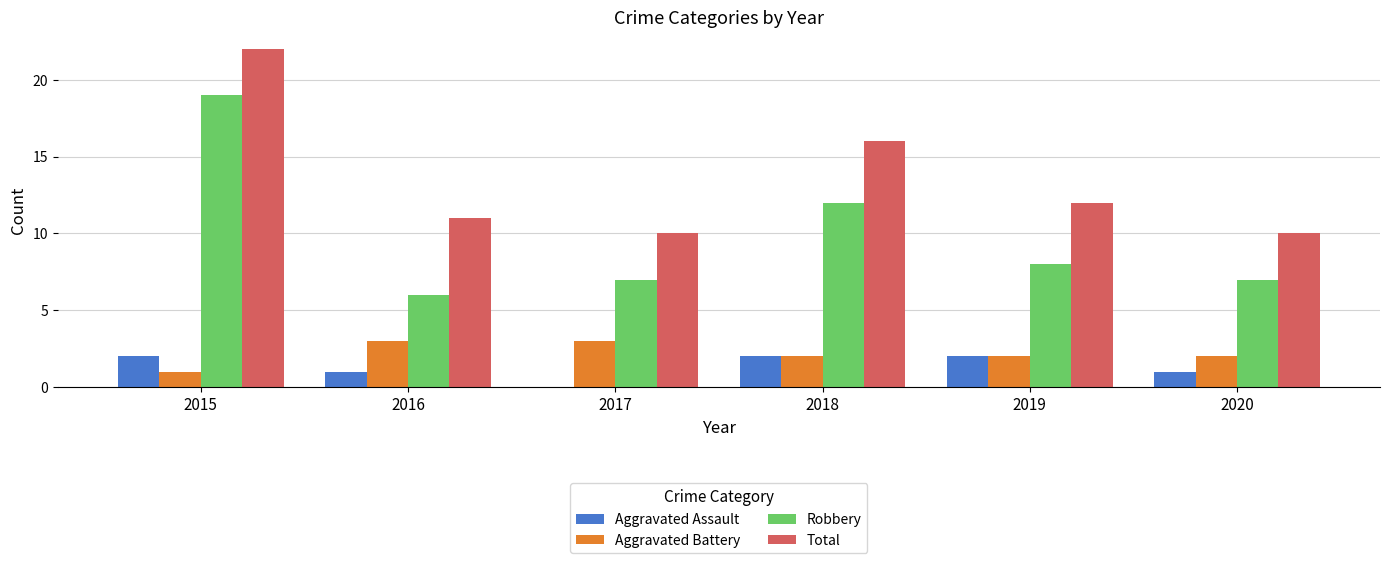

What is the spread (max minus min) of values at 2020?

9